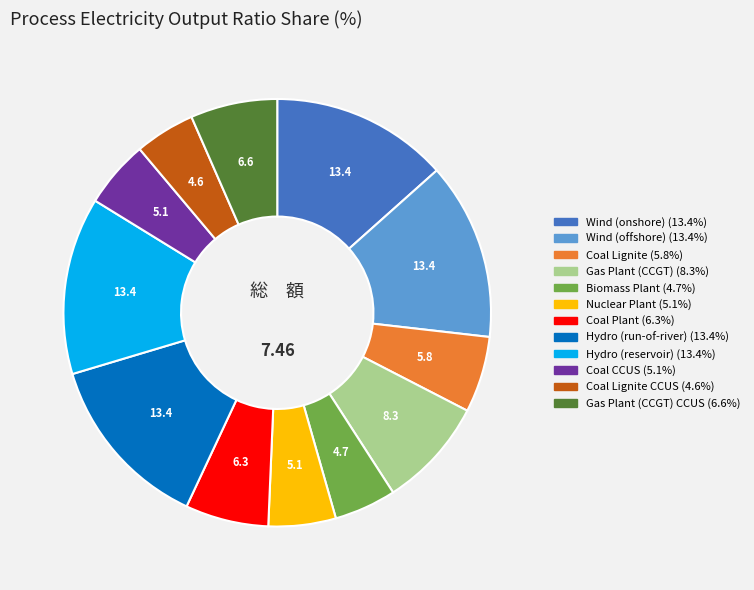

Is there a majority slice in this chart?

No